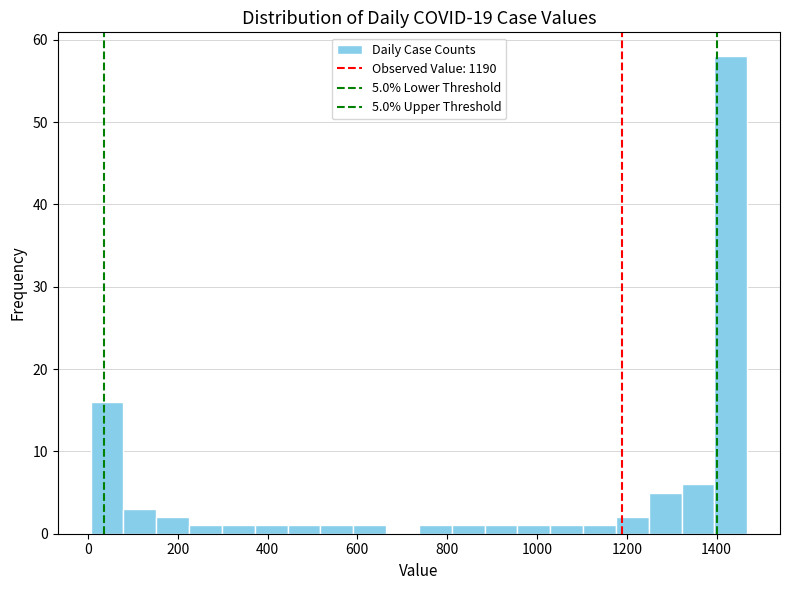

Read against the x-axis, roughly where is the centre of the tallest bar?

1440